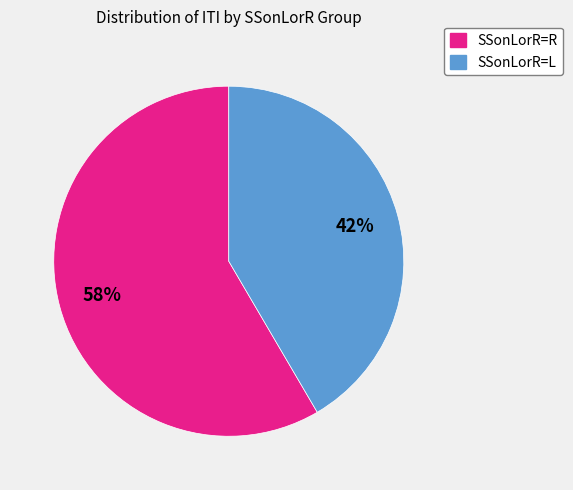

To the nearest percent, what is the average slice percentage?

50%